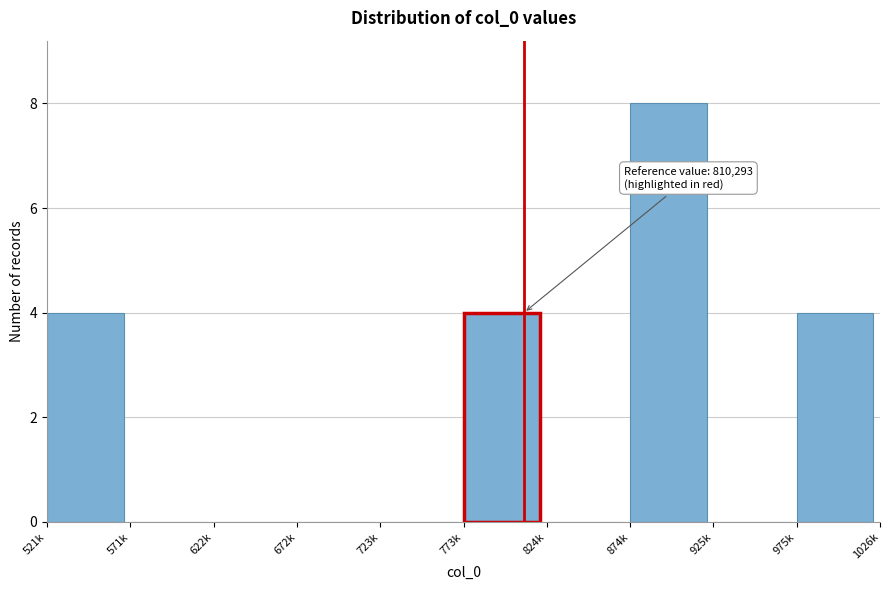

Reading left to right, what are all the values shown in this chart?

521k=4	571k=0	622k=0	672k=0	723k=0	773k=4	824k=0	874k=8	925k=0	975k=4